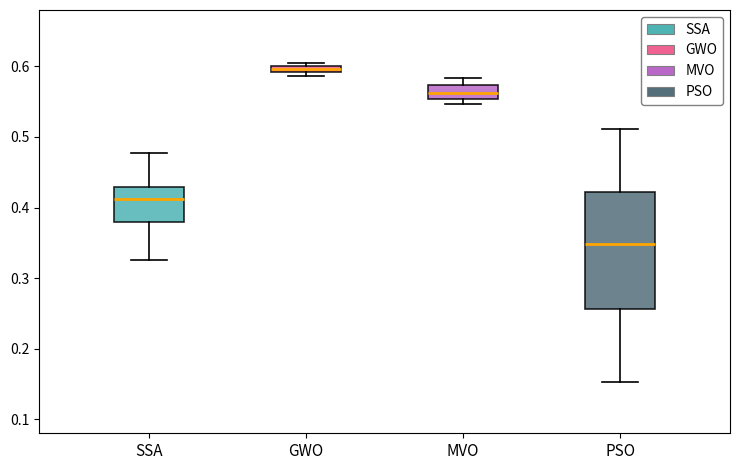

Where is the upper edge of the box for GWO on the y-axis? The values are not printed on the chart, so give them approximately, as read against the axis.

0.60